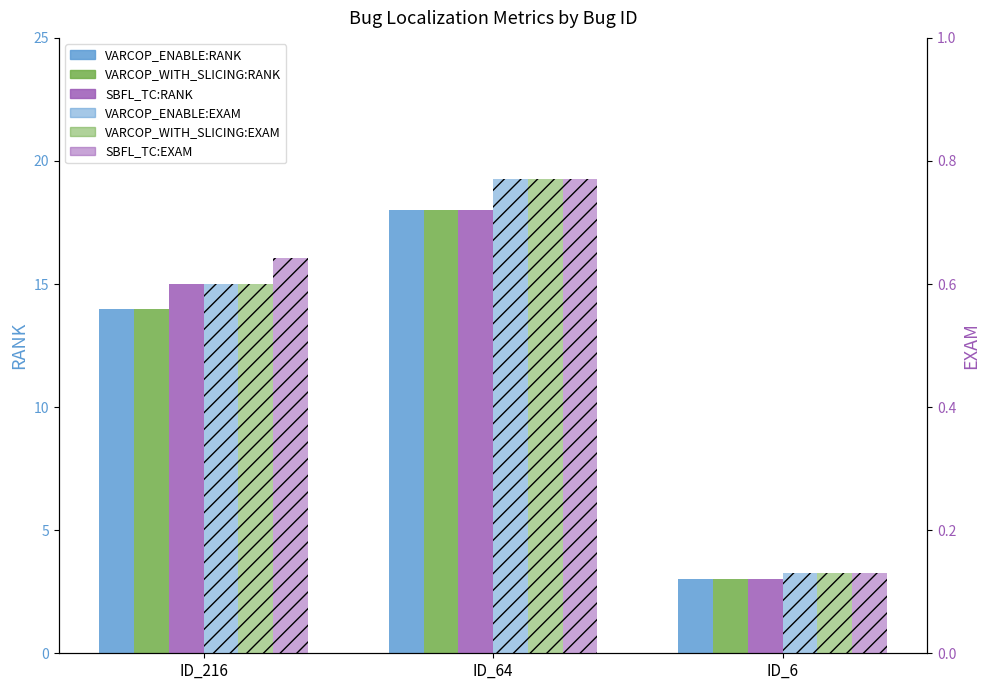

How many VARCOP_ENABLE:RANK values are between 3 and 18?

3